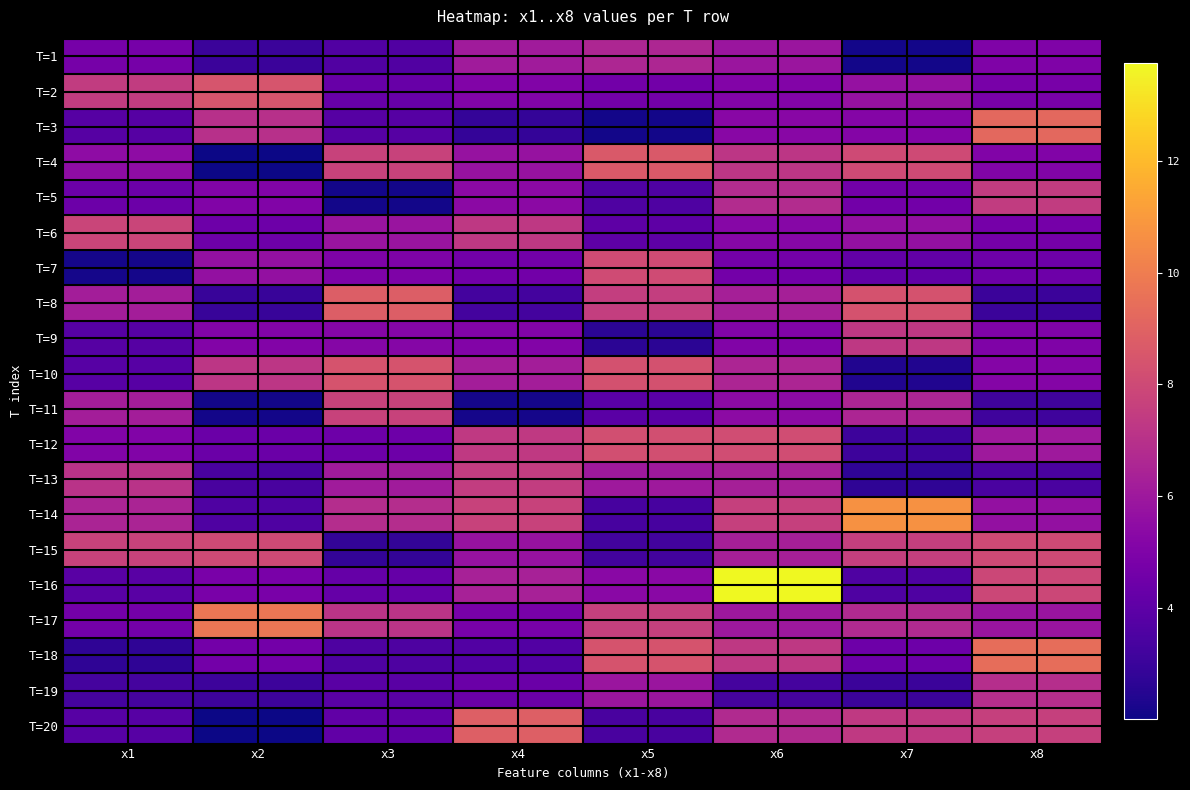

What is the spread (max minus min) of values at x1?

5.6